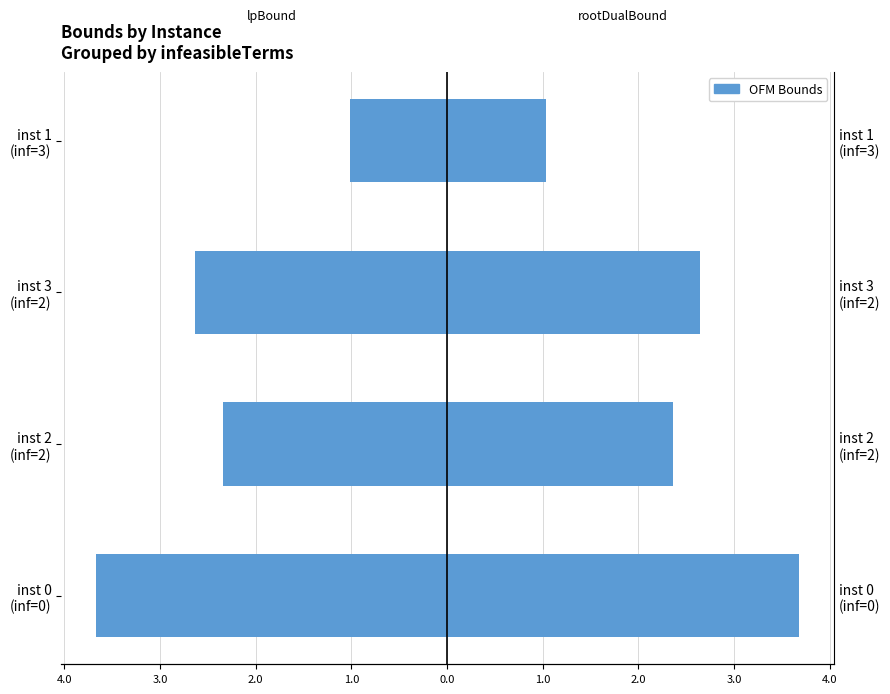

What is the lowest value of the rootDualBound series?

1.0